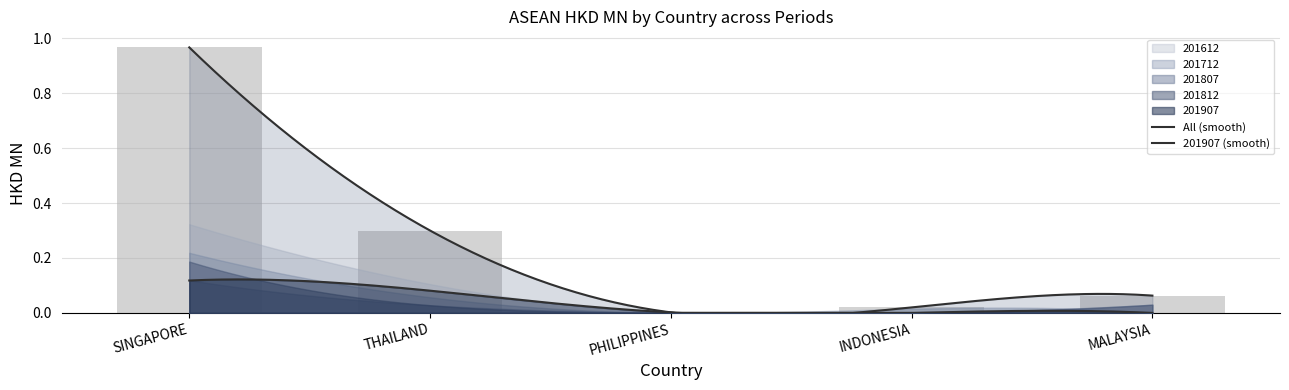

What is the sum of all 201712 values?

0.3